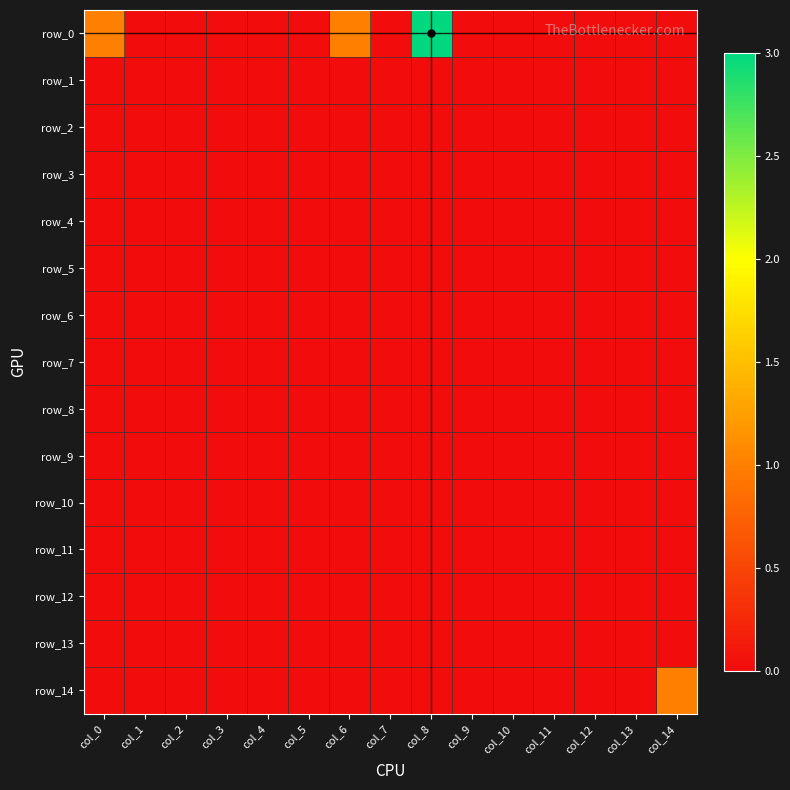

Reading right to left, list all the values displayed in this chart.

row_0: 0	0	0	0	0	0	3	0	1	0	0	0	0	0	1
row_1: 0	0	0	0	0	0	0	0	0	0	0	0	0	0	0
row_2: 0	0	0	0	0	0	0	0	0	0	0	0	0	0	0
row_3: 0	0	0	0	0	0	0	0	0	0	0	0	0	0	0
row_4: 0	0	0	0	0	0	0	0	0	0	0	0	0	0	0
row_5: 0	0	0	0	0	0	0	0	0	0	0	0	0	0	0
row_6: 0	0	0	0	0	0	0	0	0	0	0	0	0	0	0
row_7: 0	0	0	0	0	0	0	0	0	0	0	0	0	0	0
row_8: 0	0	0	0	0	0	0	0	0	0	0	0	0	0	0
row_9: 0	0	0	0	0	0	0	0	0	0	0	0	0	0	0
row_10: 0	0	0	0	0	0	0	0	0	0	0	0	0	0	0
row_11: 0	0	0	0	0	0	0	0	0	0	0	0	0	0	0
row_12: 0	0	0	0	0	0	0	0	0	0	0	0	0	0	0
row_13: 0	0	0	0	0	0	0	0	0	0	0	0	0	0	0
row_14: 1	0	0	0	0	0	0	0	0	0	0	0	0	0	0